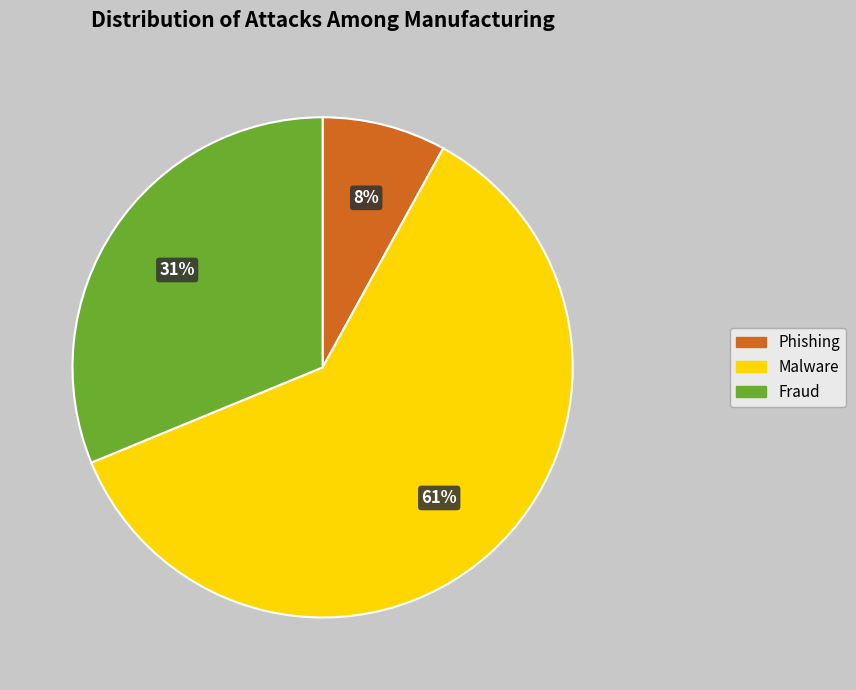

How many slices are in this pie chart?

3